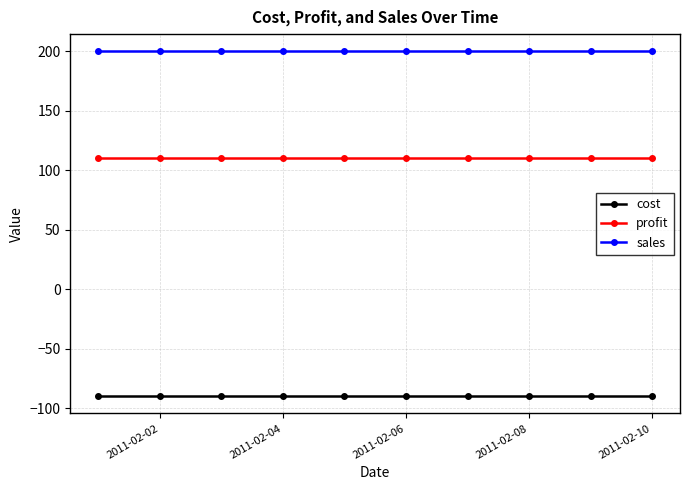

Which series has the largest total across all categories?

sales